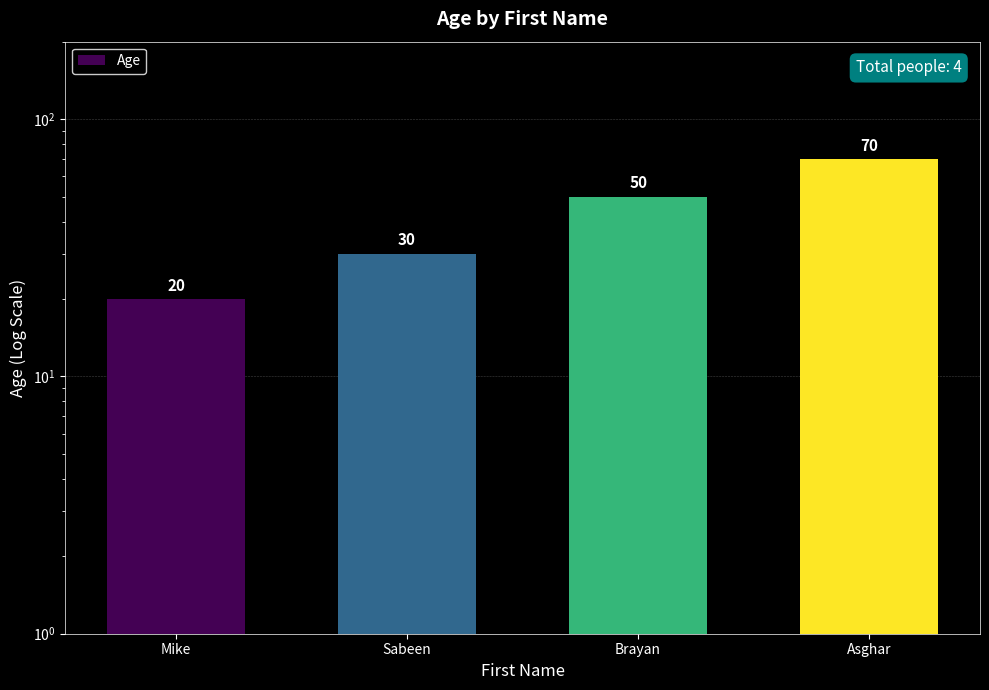

What is the label of the 2nd bar from the right?

Brayan